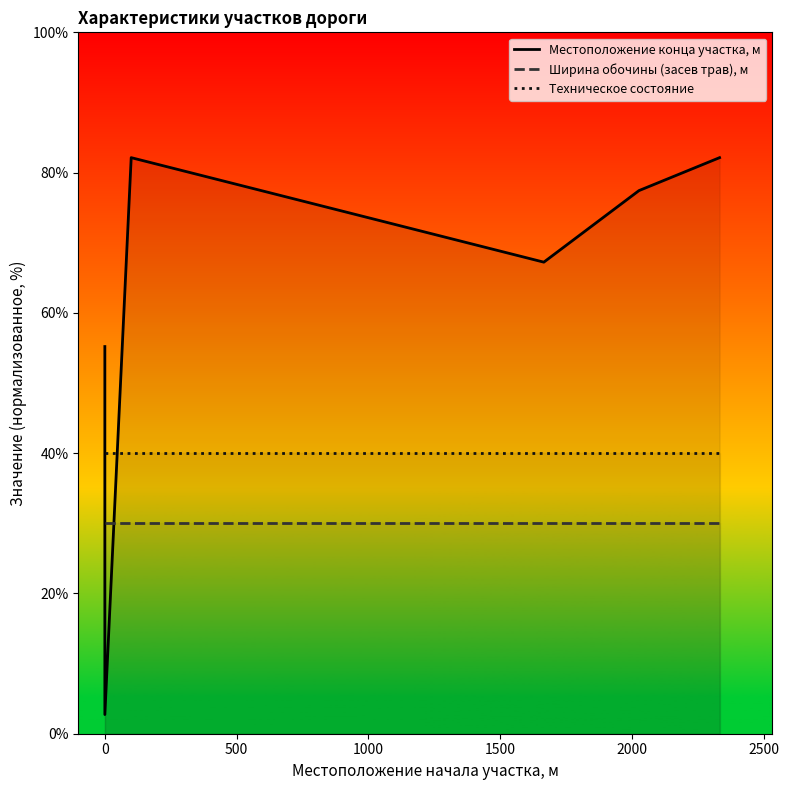

Is the value of Техническое состояние at 2000 greater than the value of Ширина обочины (засев трав), м at 2000?

Yes